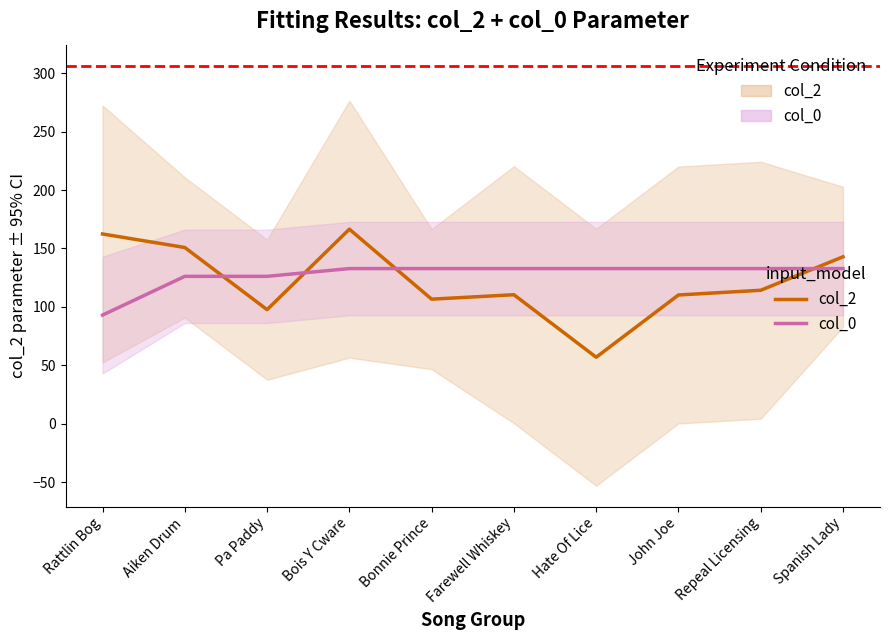

At which category is the sum across all series the highest?

Bois Y Cware